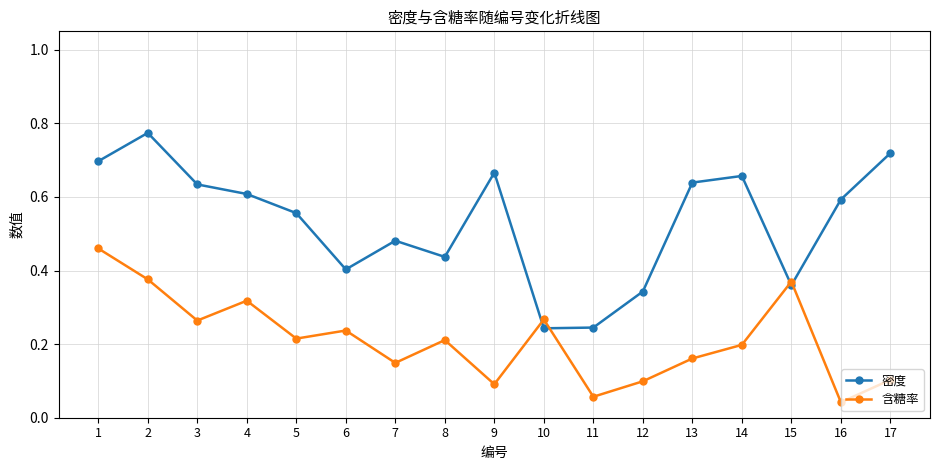

Does the chart have visible grid lines?

Yes